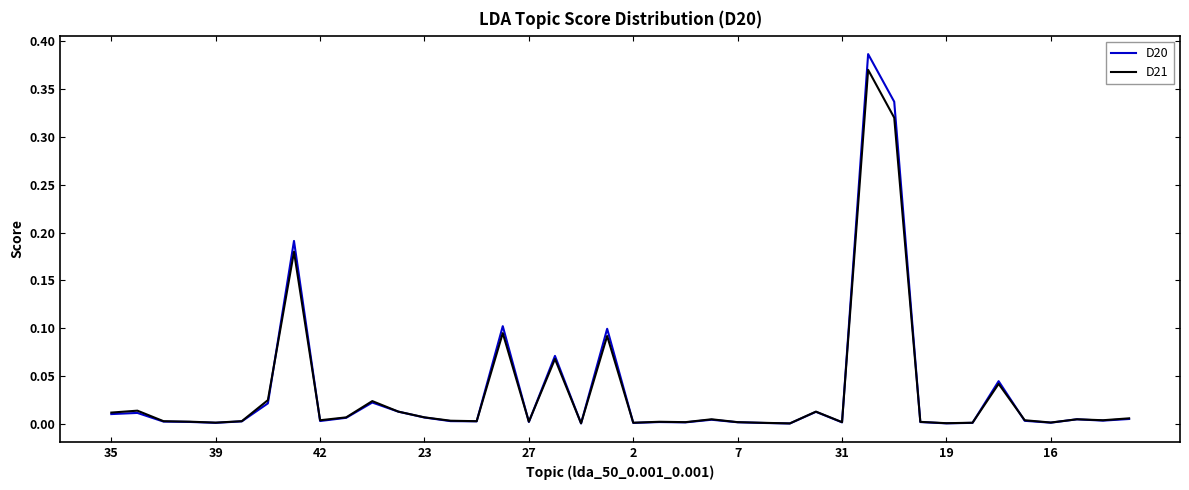

Which series has the widest spread of values?

D20